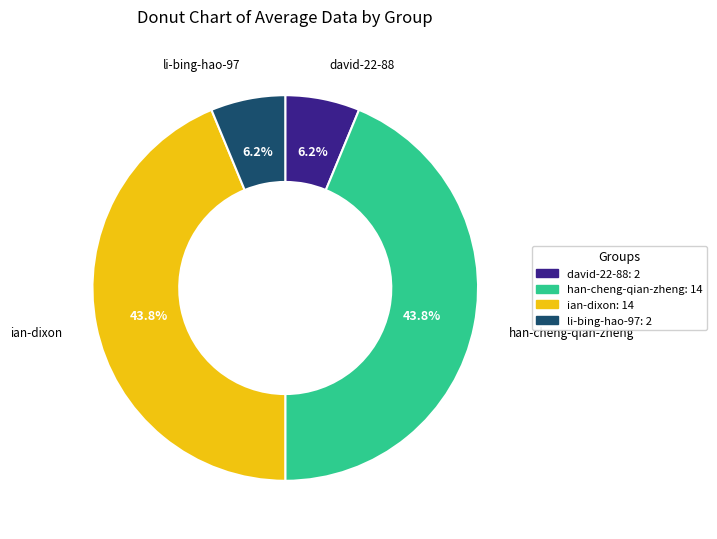

Approximately how many times larger is the value at david-22-88 compared to li-bing-hao-97?

1.0